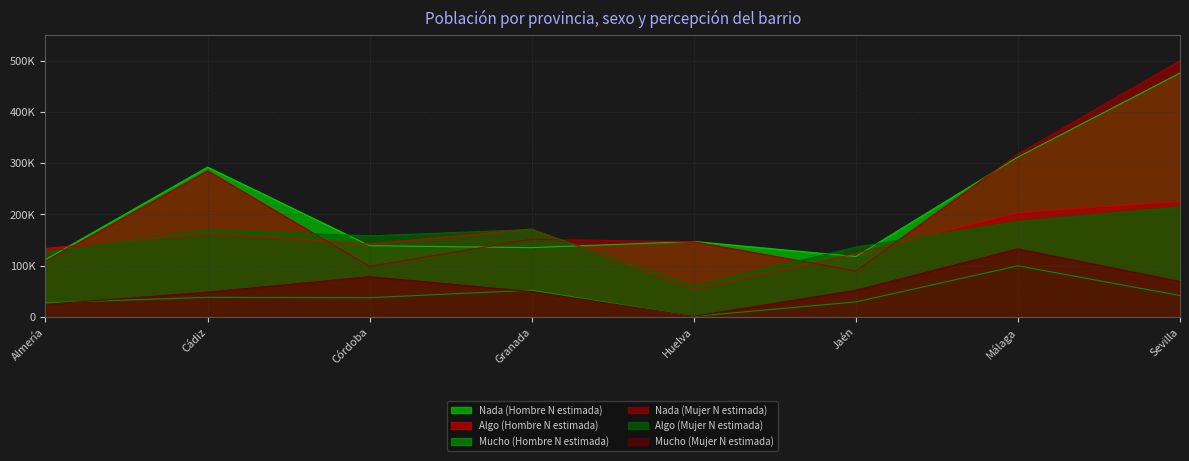

What is the difference between the maximum and minimum values in the Algo (Mujer N estimada) series?

154648